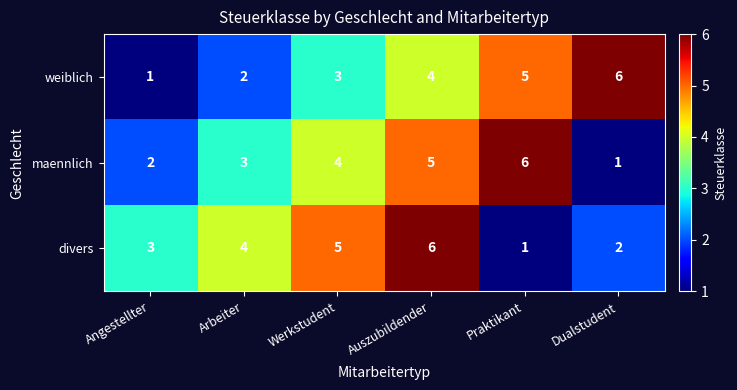

Count the number of data series in this chart.

3